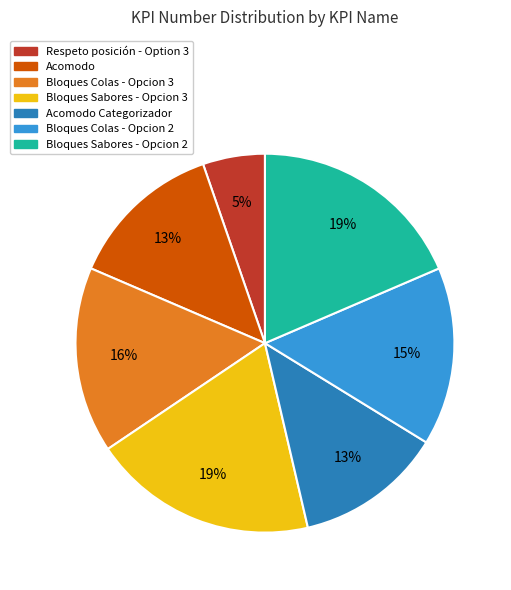

True or false: Acomodo accounts for 25% of the total.

False